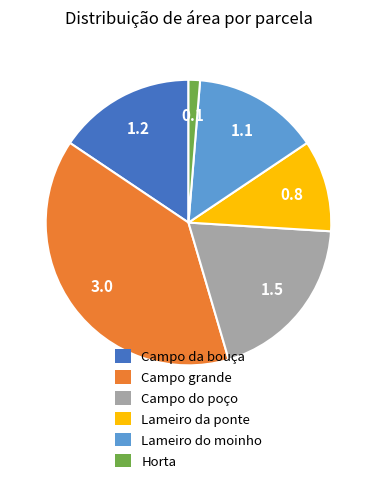

How many segments does this pie chart have?

6